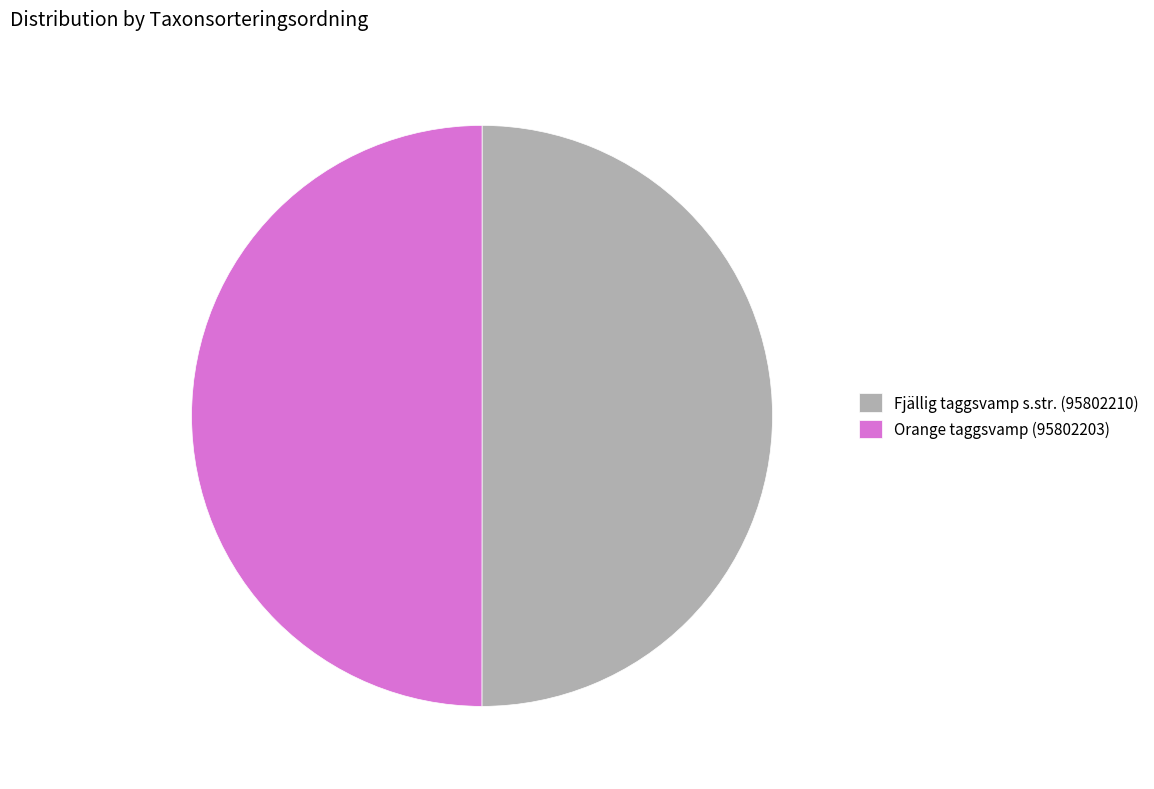

How many segments does this pie chart have?

2